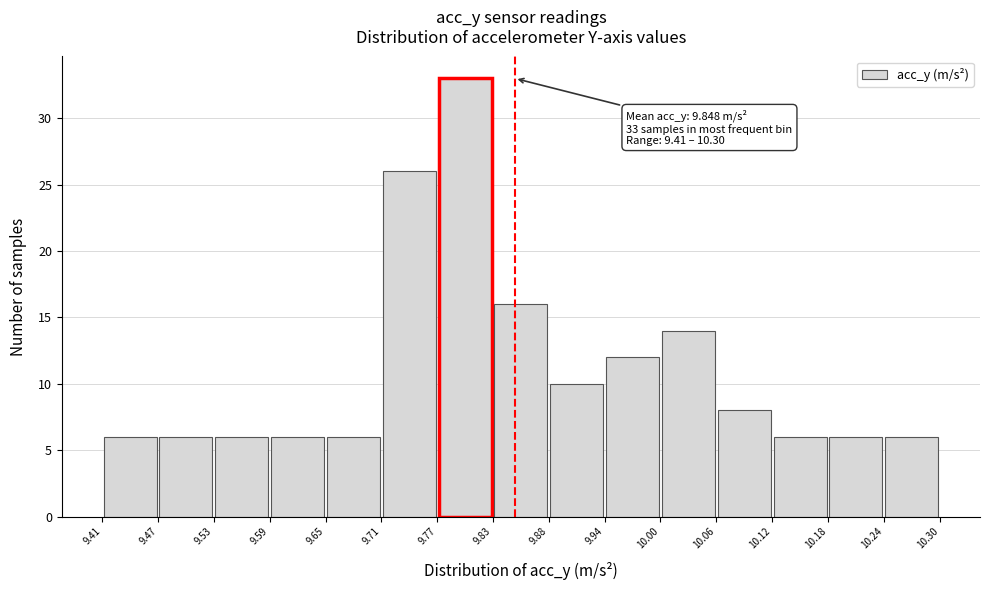

Over which range of the x-axis is the bar tallest?

9.77 to 9.83